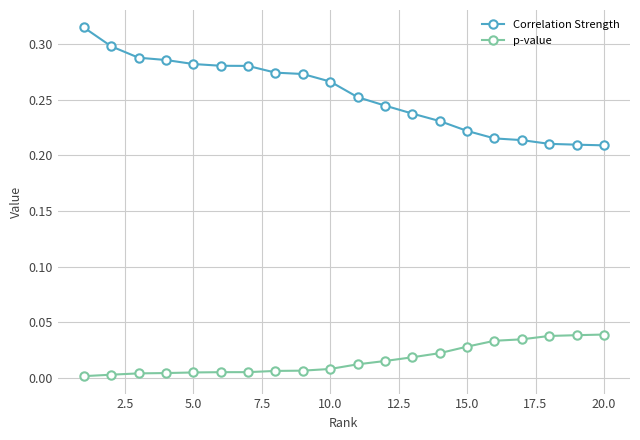

Does the chart have visible grid lines?

Yes